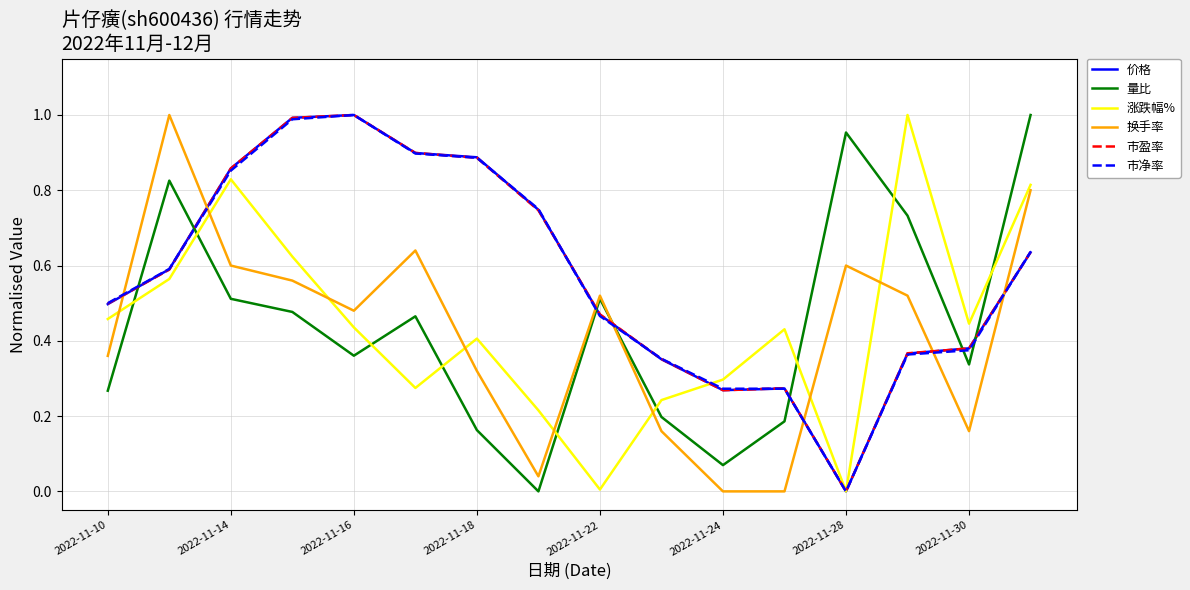

Which series ends up on top after the final intersection of 市净率 and 量比?

量比